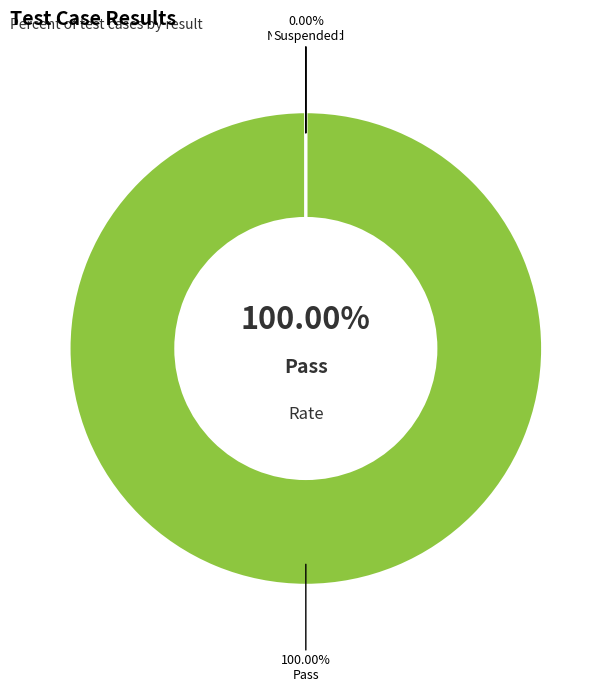

Is the sum of Fail and Suspended greater than half?

No